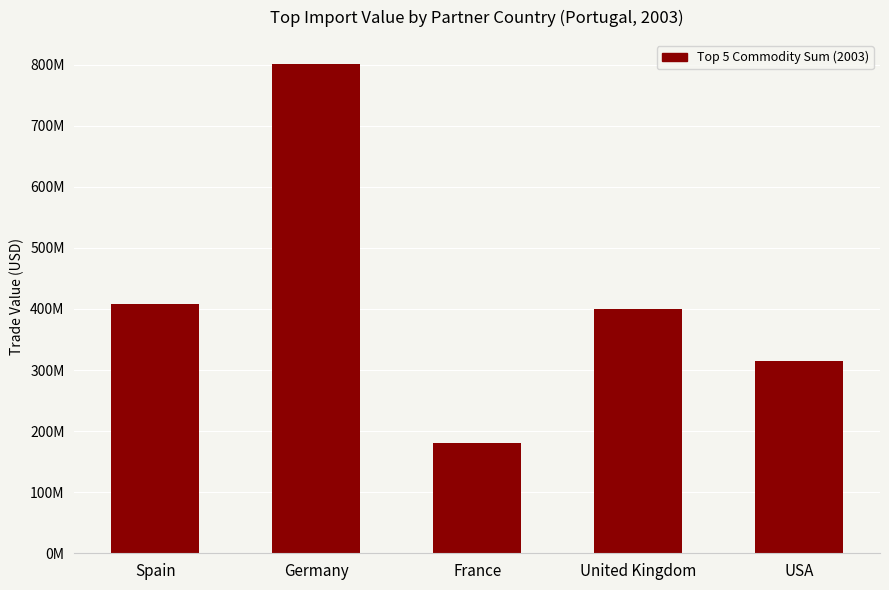

Are the bars horizontal?

No